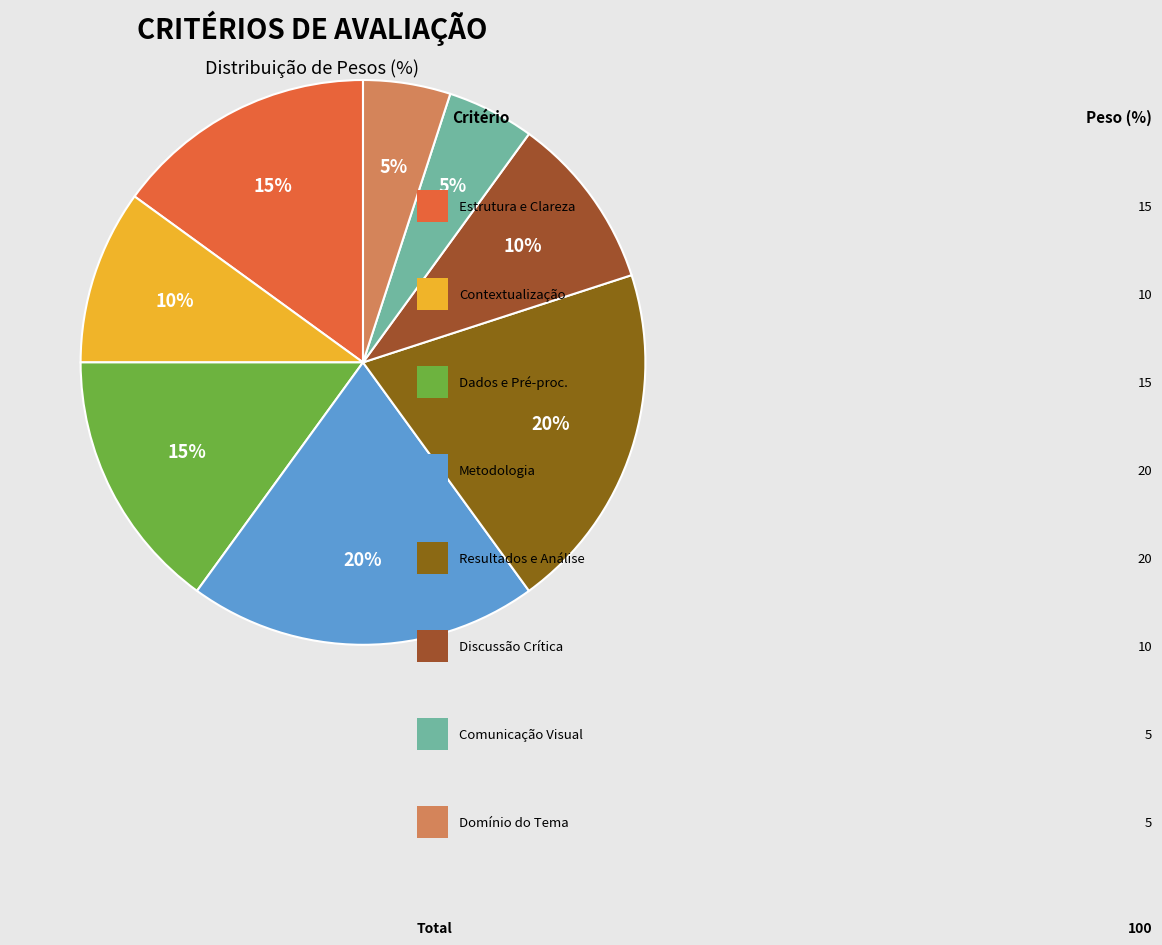

How many segments does this pie chart have?

8